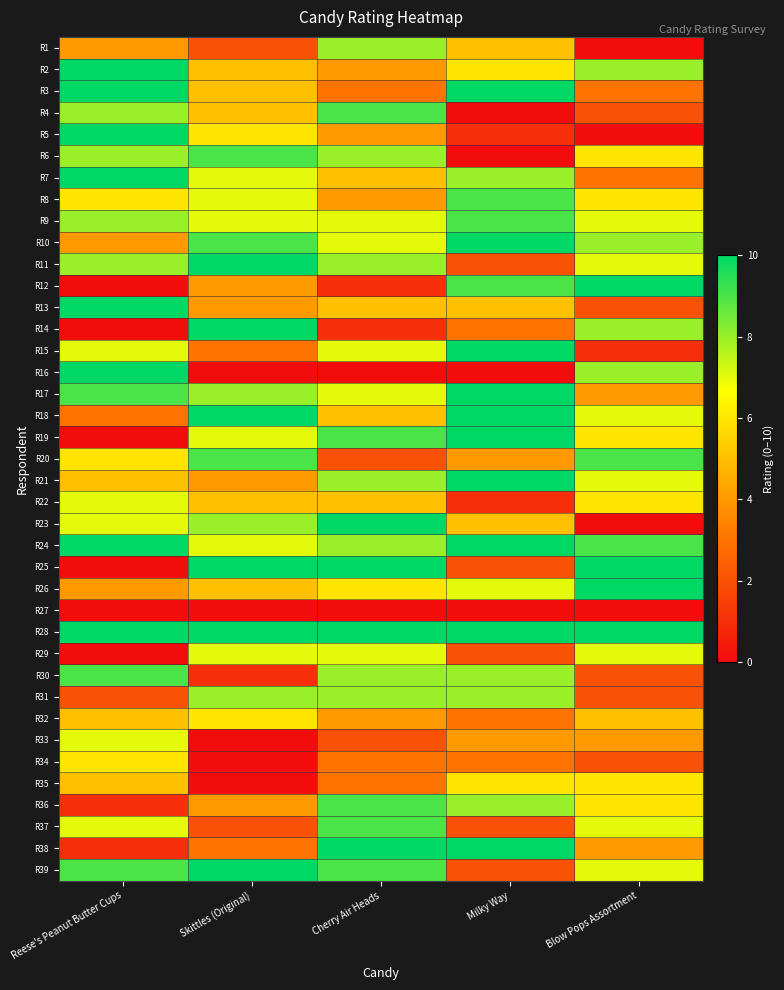

Reading right to left, list all the values displayed in this chart.

R1: Blow Pops Assortment=0	Milky Way=5	Cherry Air Heads=8	Skittles (Original)=2	Reese's Peanut Butter Cups=4
R2: Blow Pops Assortment=8	Milky Way=6	Cherry Air Heads=4	Skittles (Original)=5	Reese's Peanut Butter Cups=10
R3: Blow Pops Assortment=3	Milky Way=10	Cherry Air Heads=3	Skittles (Original)=5	Reese's Peanut Butter Cups=10
R4: Blow Pops Assortment=2	Milky Way=0	Cherry Air Heads=9	Skittles (Original)=5	Reese's Peanut Butter Cups=8
R5: Blow Pops Assortment=0	Milky Way=1	Cherry Air Heads=4	Skittles (Original)=6	Reese's Peanut Butter Cups=10
R6: Blow Pops Assortment=6	Milky Way=0	Cherry Air Heads=8	Skittles (Original)=9	Reese's Peanut Butter Cups=8
R7: Blow Pops Assortment=3	Milky Way=8	Cherry Air Heads=5	Skittles (Original)=7	Reese's Peanut Butter Cups=10
R8: Blow Pops Assortment=6	Milky Way=9	Cherry Air Heads=4	Skittles (Original)=7	Reese's Peanut Butter Cups=6
R9: Blow Pops Assortment=7	Milky Way=9	Cherry Air Heads=7	Skittles (Original)=7	Reese's Peanut Butter Cups=8
R10: Blow Pops Assortment=8	Milky Way=10	Cherry Air Heads=7	Skittles (Original)=9	Reese's Peanut Butter Cups=4
R11: Blow Pops Assortment=7	Milky Way=2	Cherry Air Heads=8	Skittles (Original)=10	Reese's Peanut Butter Cups=8
R12: Blow Pops Assortment=10	Milky Way=9	Cherry Air Heads=1	Skittles (Original)=4	Reese's Peanut Butter Cups=0
R13: Blow Pops Assortment=2	Milky Way=5	Cherry Air Heads=5	Skittles (Original)=4	Reese's Peanut Butter Cups=10
R14: Blow Pops Assortment=8	Milky Way=3	Cherry Air Heads=1	Skittles (Original)=10	Reese's Peanut Butter Cups=0
R15: Blow Pops Assortment=1	Milky Way=10	Cherry Air Heads=7	Skittles (Original)=3	Reese's Peanut Butter Cups=7
R16: Blow Pops Assortment=8	Milky Way=0	Cherry Air Heads=0	Skittles (Original)=0	Reese's Peanut Butter Cups=10
R17: Blow Pops Assortment=4	Milky Way=10	Cherry Air Heads=7	Skittles (Original)=8	Reese's Peanut Butter Cups=9
R18: Blow Pops Assortment=7	Milky Way=10	Cherry Air Heads=5	Skittles (Original)=10	Reese's Peanut Butter Cups=3
R19: Blow Pops Assortment=6	Milky Way=10	Cherry Air Heads=9	Skittles (Original)=7	Reese's Peanut Butter Cups=0
R20: Blow Pops Assortment=9	Milky Way=4	Cherry Air Heads=2	Skittles (Original)=9	Reese's Peanut Butter Cups=6
R21: Blow Pops Assortment=7	Milky Way=10	Cherry Air Heads=8	Skittles (Original)=4	Reese's Peanut Butter Cups=5
R22: Blow Pops Assortment=6	Milky Way=1	Cherry Air Heads=5	Skittles (Original)=5	Reese's Peanut Butter Cups=7
R23: Blow Pops Assortment=0	Milky Way=5	Cherry Air Heads=10	Skittles (Original)=8	Reese's Peanut Butter Cups=7
R24: Blow Pops Assortment=9	Milky Way=10	Cherry Air Heads=8	Skittles (Original)=7	Reese's Peanut Butter Cups=10
R25: Blow Pops Assortment=10	Milky Way=2	Cherry Air Heads=10	Skittles (Original)=10	Reese's Peanut Butter Cups=0
R26: Blow Pops Assortment=10	Milky Way=7	Cherry Air Heads=6	Skittles (Original)=5	Reese's Peanut Butter Cups=4
R27: Blow Pops Assortment=0	Milky Way=0	Cherry Air Heads=0	Skittles (Original)=0	Reese's Peanut Butter Cups=0
R28: Blow Pops Assortment=10	Milky Way=10	Cherry Air Heads=10	Skittles (Original)=10	Reese's Peanut Butter Cups=10
R29: Blow Pops Assortment=7	Milky Way=2	Cherry Air Heads=7	Skittles (Original)=7	Reese's Peanut Butter Cups=0
R30: Blow Pops Assortment=2	Milky Way=8	Cherry Air Heads=8	Skittles (Original)=1	Reese's Peanut Butter Cups=9
R31: Blow Pops Assortment=2	Milky Way=8	Cherry Air Heads=8	Skittles (Original)=8	Reese's Peanut Butter Cups=2
R32: Blow Pops Assortment=5	Milky Way=3	Cherry Air Heads=4	Skittles (Original)=6	Reese's Peanut Butter Cups=5
R33: Blow Pops Assortment=4	Milky Way=4	Cherry Air Heads=2	Skittles (Original)=0	Reese's Peanut Butter Cups=7
R34: Blow Pops Assortment=2	Milky Way=3	Cherry Air Heads=3	Skittles (Original)=0	Reese's Peanut Butter Cups=6
R35: Blow Pops Assortment=6	Milky Way=6	Cherry Air Heads=3	Skittles (Original)=0	Reese's Peanut Butter Cups=5
R36: Blow Pops Assortment=6	Milky Way=8	Cherry Air Heads=9	Skittles (Original)=4	Reese's Peanut Butter Cups=1
R37: Blow Pops Assortment=7	Milky Way=2	Cherry Air Heads=9	Skittles (Original)=2	Reese's Peanut Butter Cups=7
R38: Blow Pops Assortment=4	Milky Way=10	Cherry Air Heads=10	Skittles (Original)=3	Reese's Peanut Butter Cups=1
R39: Blow Pops Assortment=7	Milky Way=2	Cherry Air Heads=9	Skittles (Original)=10	Reese's Peanut Butter Cups=9